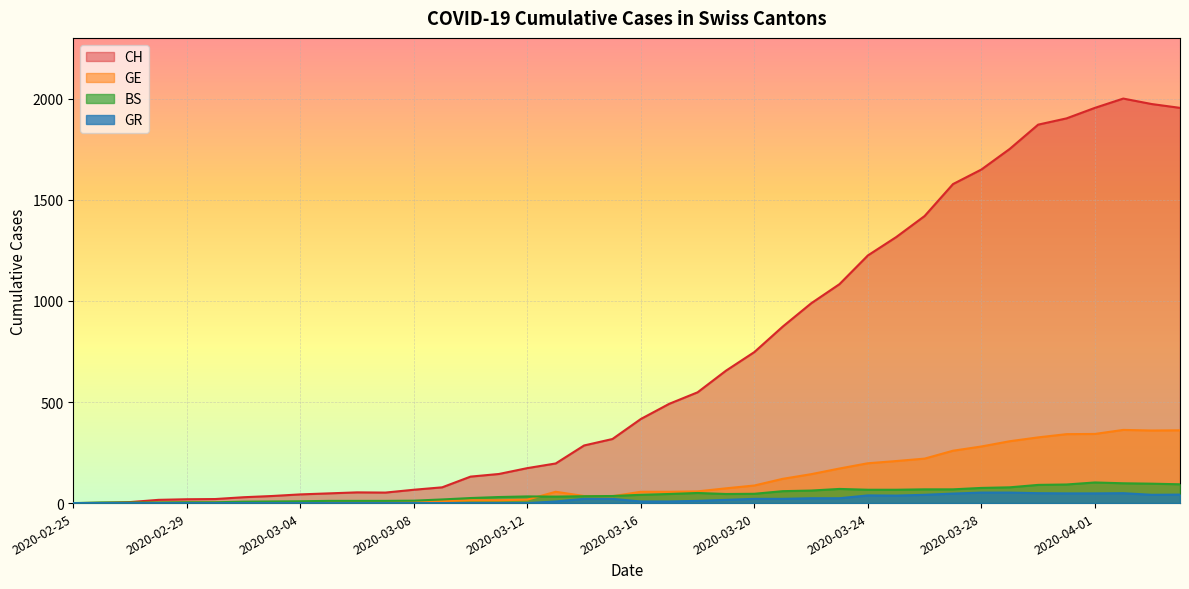

Reading right to left, list all the values displayed in this chart.

CH: 2020-04-04=1955	2020-04-03=1974	2020-04-02=2001	2020-04-01=1955	2020-03-31=1903	2020-03-30=1872	2020-03-29=1752	2020-03-28=1650	2020-03-27=1578	2020-03-26=1420	2020-03-25=1316	2020-03-24=1225	2020-03-23=1083	2020-03-22=988	2020-03-21=873	2020-03-20=747	2020-03-19=655	2020-03-18=548	2020-03-17=491	2020-03-16=416	2020-03-15=317	2020-03-14=285	2020-03-13=196	2020-03-12=173	2020-03-11=144	2020-03-10=131	2020-03-09=78	2020-03-08=66	2020-03-07=52	2020-03-06=53	2020-03-05=48	2020-03-04=43	2020-03-03=35	2020-03-02=29	2020-03-01=20	2020-02-29=19	2020-02-28=16	2020-02-27=5	2020-02-26=1	2020-02-25=0
GE: 2020-04-04=360	2020-04-03=359	2020-04-02=362	2020-04-01=342	2020-03-31=341	2020-03-30=325	2020-03-29=306	2020-03-28=280	2020-03-27=259	2020-03-26=220	2020-03-25=208	2020-03-24=197	2020-03-23=171	2020-03-22=143	2020-03-21=120	2020-03-20=87	2020-03-19=73	2020-03-18=58	2020-03-17=56	2020-03-16=56	2020-03-15=34	2020-03-14=35	2020-03-13=56	2020-03-12=17	2020-03-11=14	2020-03-10=14	2020-03-09=10	2020-03-08=9	2020-03-07=7	2020-03-06=7	2020-03-05=5	2020-03-04=4	2020-03-03=4	2020-03-02=3	2020-03-01=3	2020-02-29=3	2020-02-28=2	2020-02-27=1	2020-02-26=1	2020-02-25=0
GR: 2020-04-04=42	2020-04-03=41	2020-04-02=49	2020-04-01=48	2020-03-31=48	2020-03-30=49	2020-03-29=52	2020-03-28=52	2020-03-27=47	2020-03-26=41	2020-03-25=37	2020-03-24=38	2020-03-23=24	2020-03-22=24	2020-03-21=21	2020-03-20=21	2020-03-19=16	2020-03-18=11	2020-03-17=8	2020-03-16=8	2020-03-15=21	2020-03-14=21	2020-03-13=8	2020-03-12=0	2020-03-11=0	2020-03-10=0	2020-03-09=0	2020-03-08=0	2020-03-07=0	2020-03-06=0	2020-03-05=0	2020-03-04=0	2020-03-03=0	2020-03-02=0	2020-03-01=0	2020-02-29=0	2020-02-28=0	2020-02-27=0	2020-02-26=0	2020-02-25=0
BS: 2020-04-04=93	2020-04-03=96	2020-04-02=98	2020-04-01=102	2020-03-31=92	2020-03-30=90	2020-03-29=78	2020-03-28=75	2020-03-27=68	2020-03-26=68	2020-03-25=66	2020-03-24=66	2020-03-23=70	2020-03-22=62	2020-03-21=59	2020-03-20=46	2020-03-19=45	2020-03-18=50	2020-03-17=45	2020-03-16=41	2020-03-15=35	2020-03-14=34	2020-03-13=32	2020-03-12=33	2020-03-11=30	2020-03-10=25	2020-03-09=18	2020-03-08=12	2020-03-07=11	2020-03-06=11	2020-03-05=11	2020-03-04=9	2020-03-03=8	2020-03-02=7	2020-03-01=4	2020-02-29=4	2020-02-28=3	2020-02-27=3	2020-02-26=3	2020-02-25=0